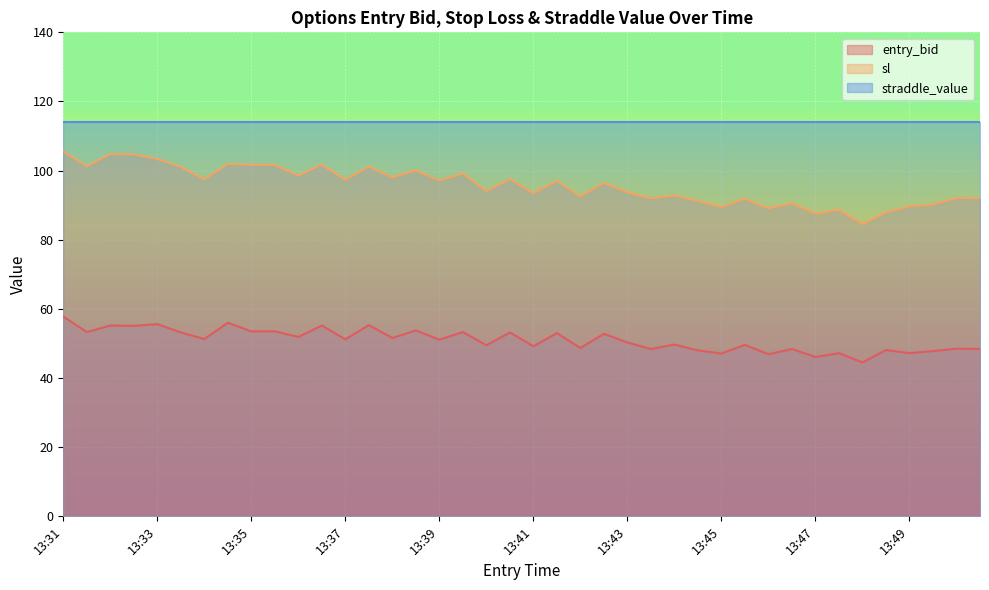

Between 13:34 and 13:43, which series saw the biggest shift?

sl